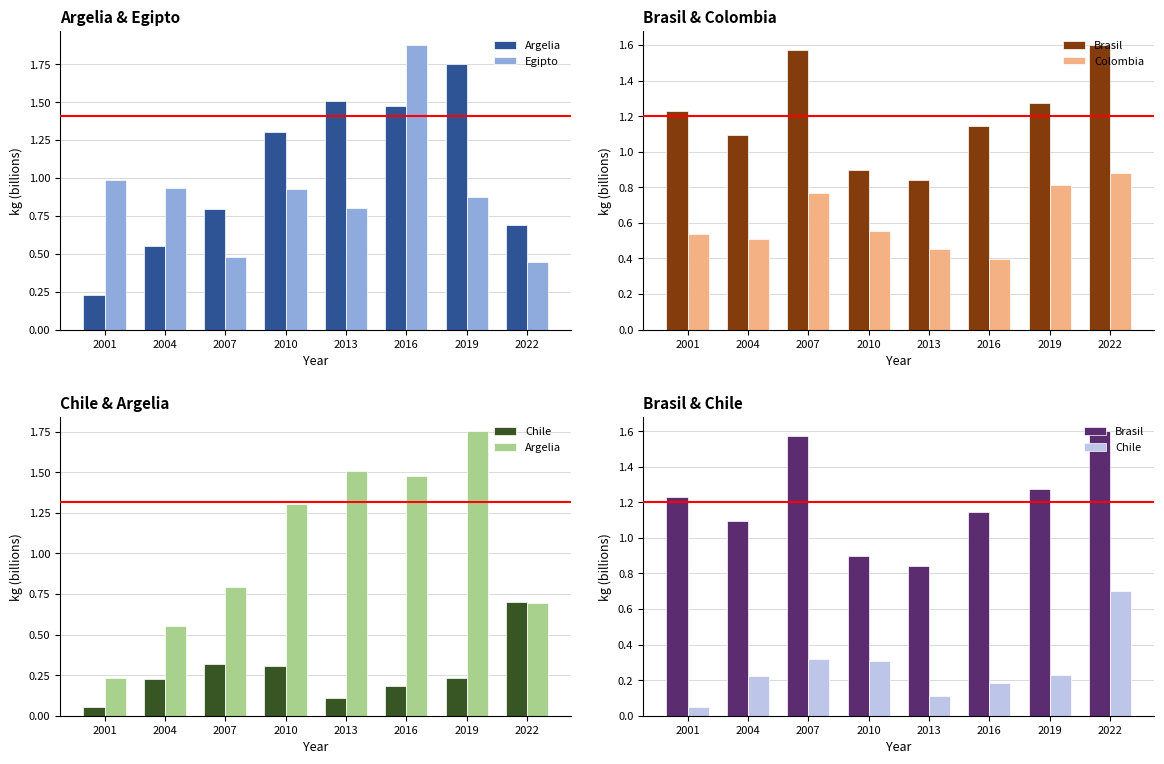

What is the sum of all Brasil values?

9.7